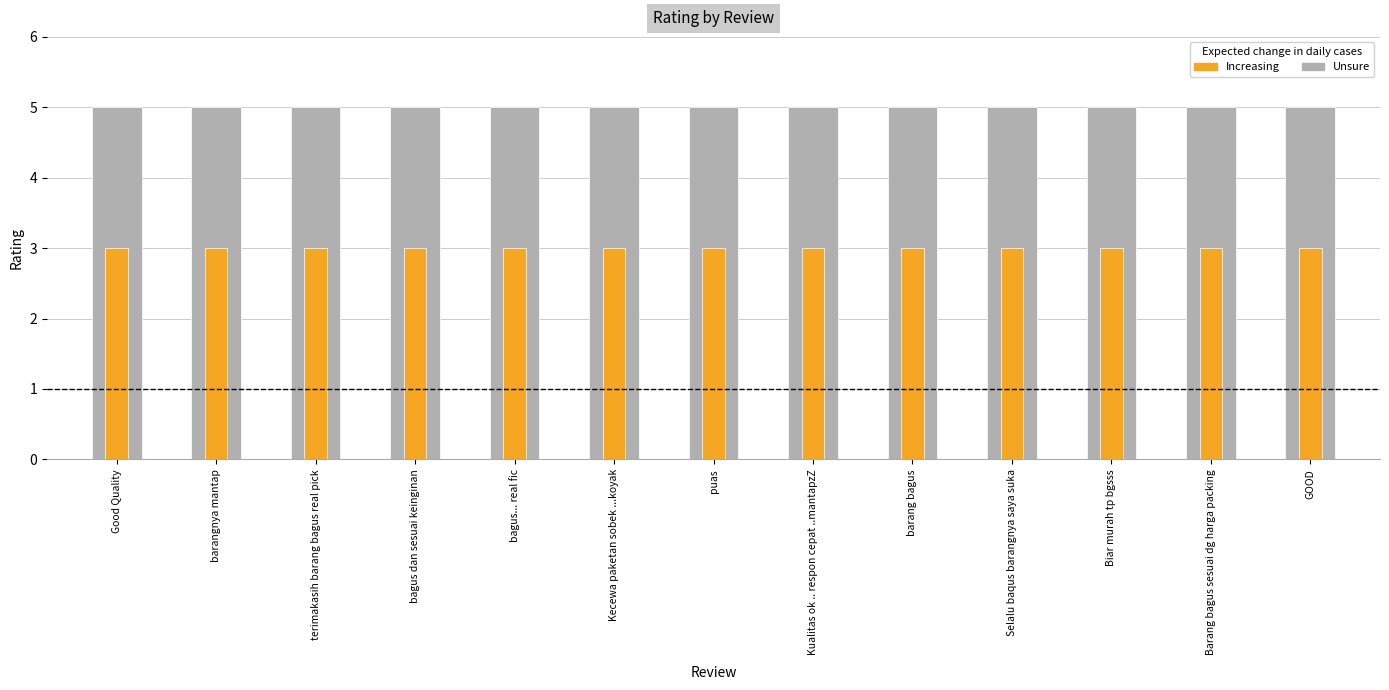

Which category has the lowest value in the rating (inner) series?

Good Quality